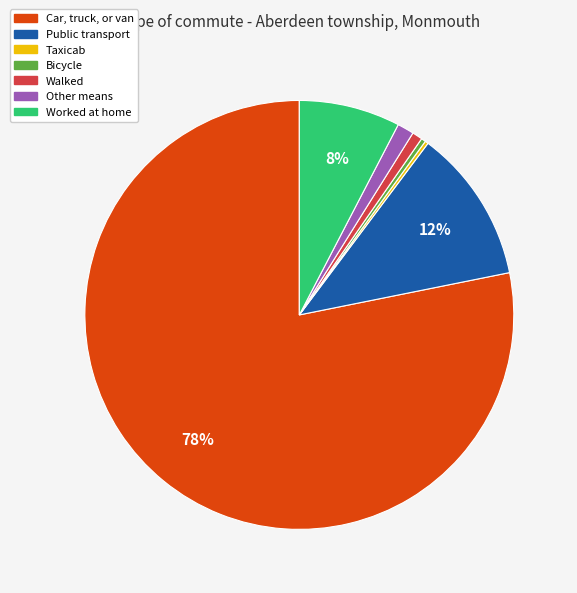

Do Car, truck, or van and Walked together represent more than half of the pie?

Yes